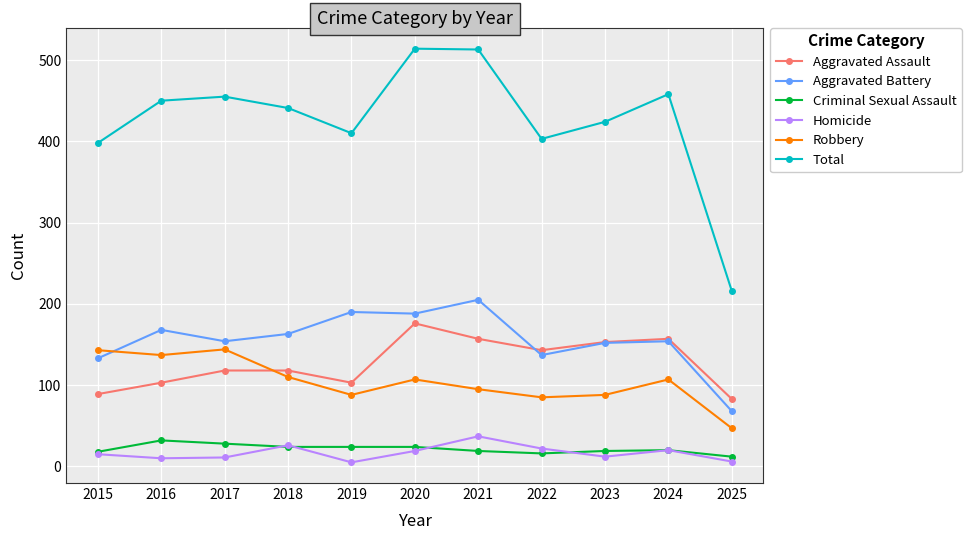

True or false: Aggravated Assault and Criminal Sexual Assault cross at least once.

False